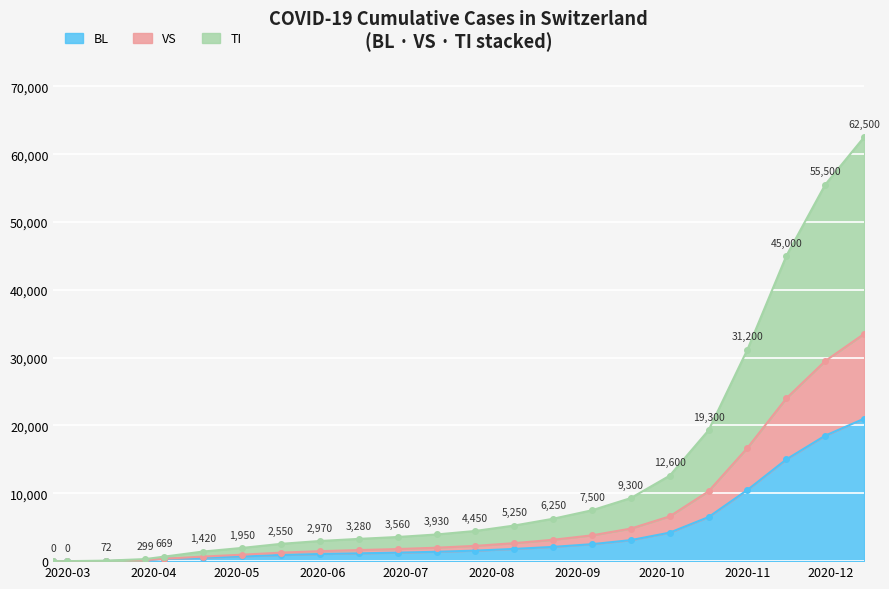

Where is BL nearest to the value 10500?

2020-11